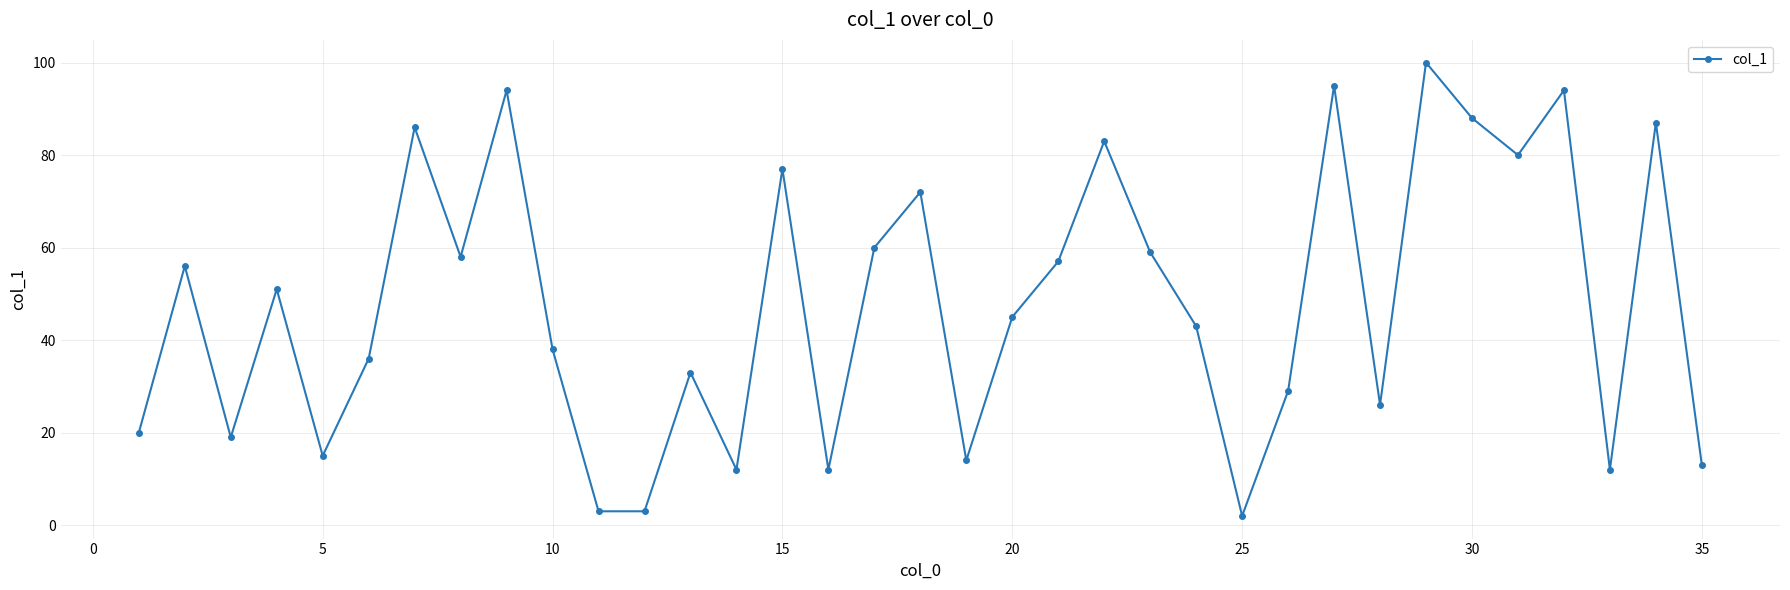

What is the value of the 31st point from the left?

80